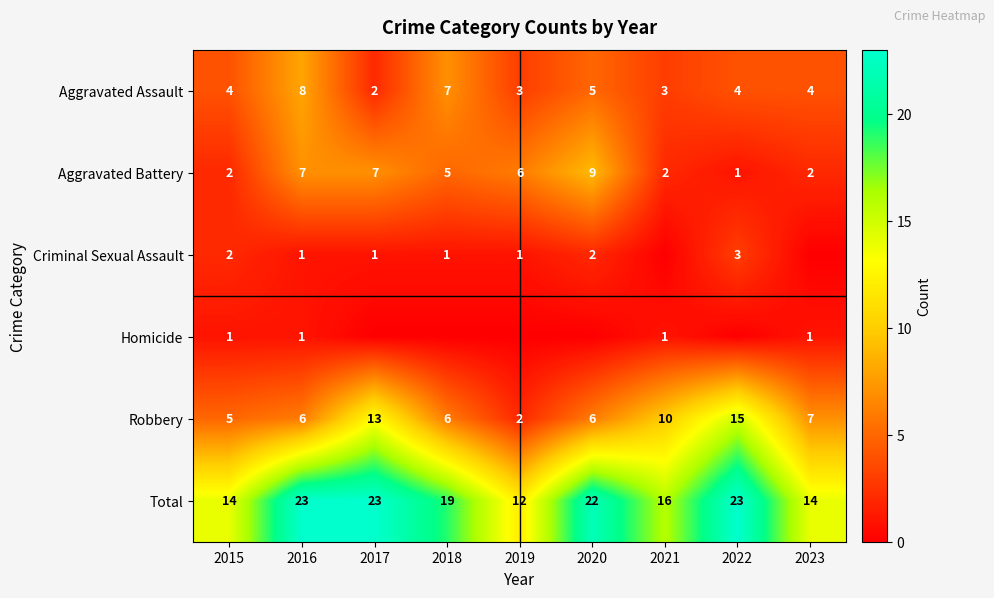

What is the sum of the Robbery values at 2022 and 2016?

21